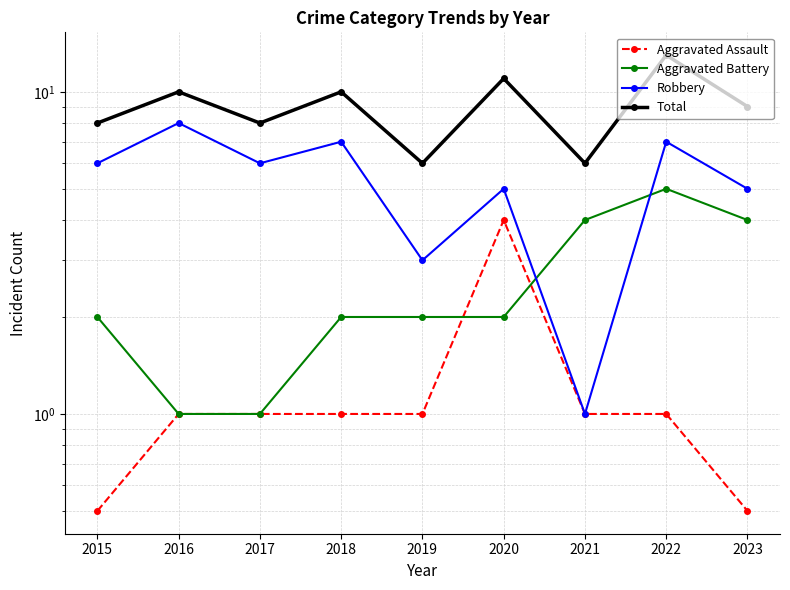

Which category has the lowest value in the Aggravated Battery series?

2016